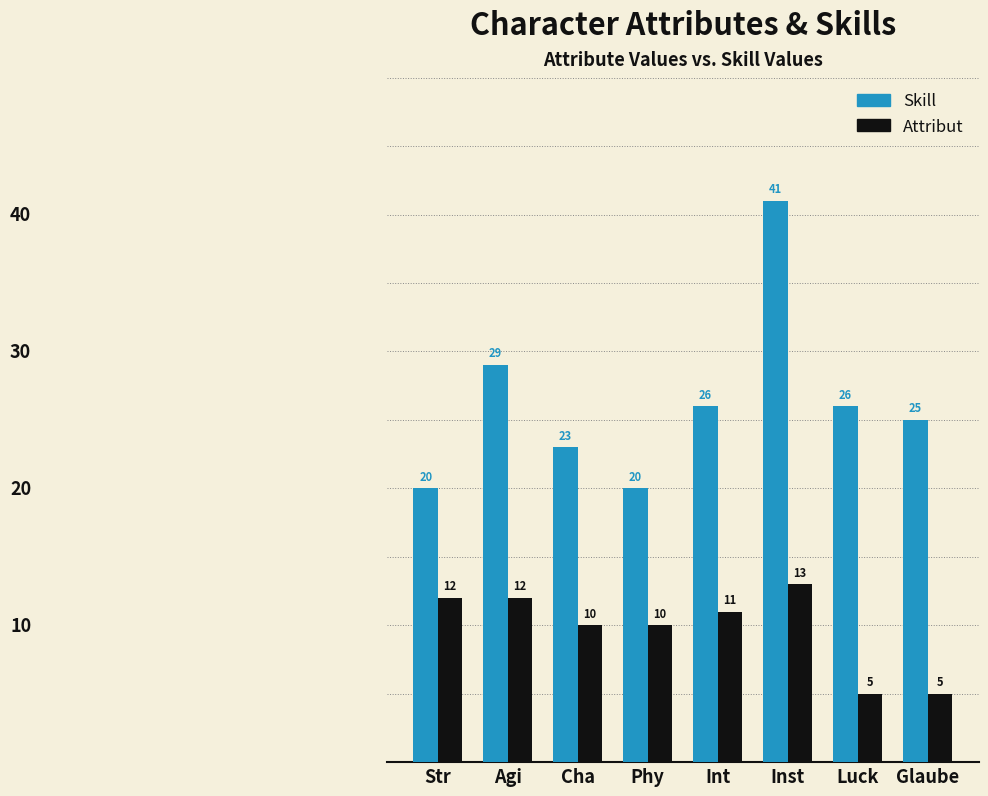

What position from the left is Int?

5